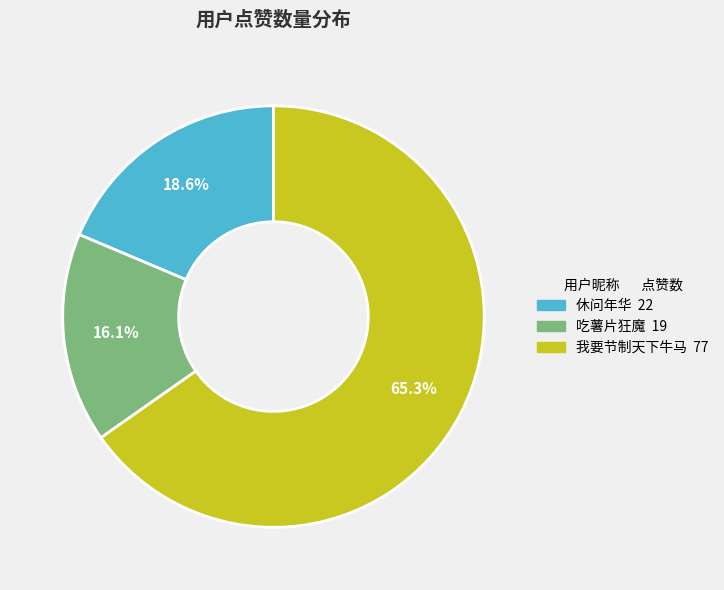

Rank the categories by value from highest to lowest.

我要节制天下牛马, 休问年华, 吃薯片狂魔